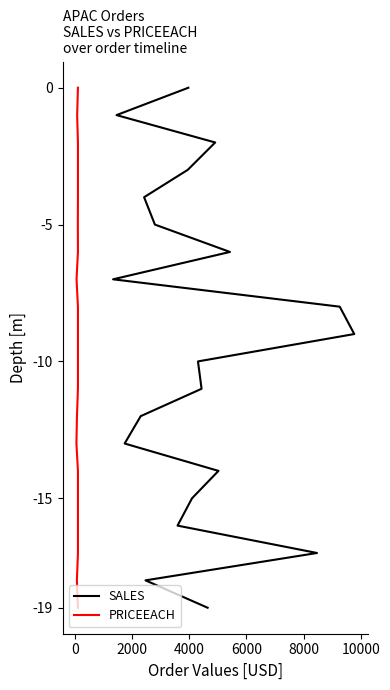

Is the value of SALES at 8000 greater than the value of PRICEEACH at 18?

Yes